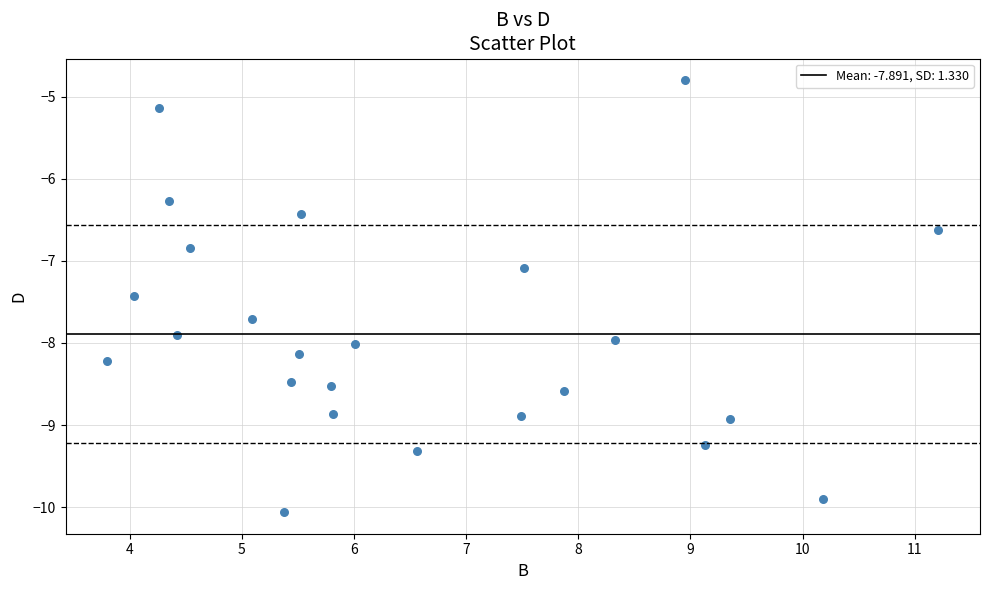

What Y value in the scatter plot is closest to -7?

-7.1